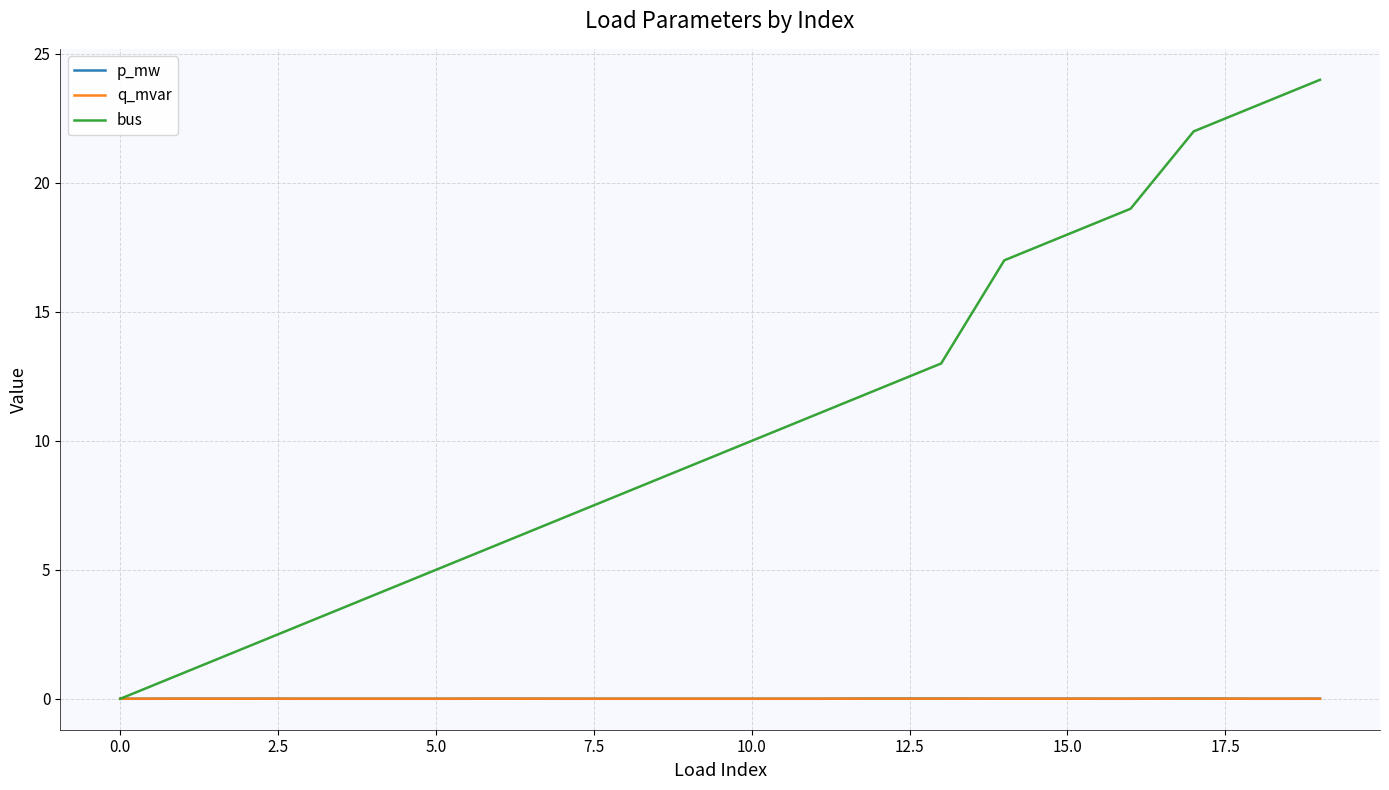

Count the number of data series in this chart.

3